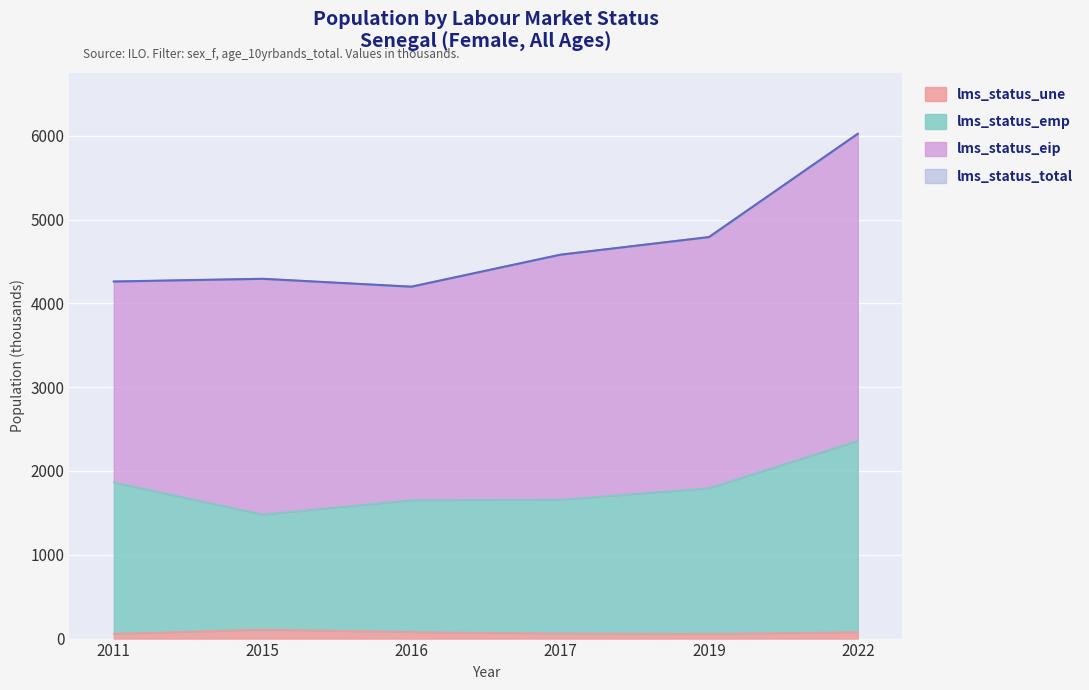

At which category is the sum across all series the highest?

2022